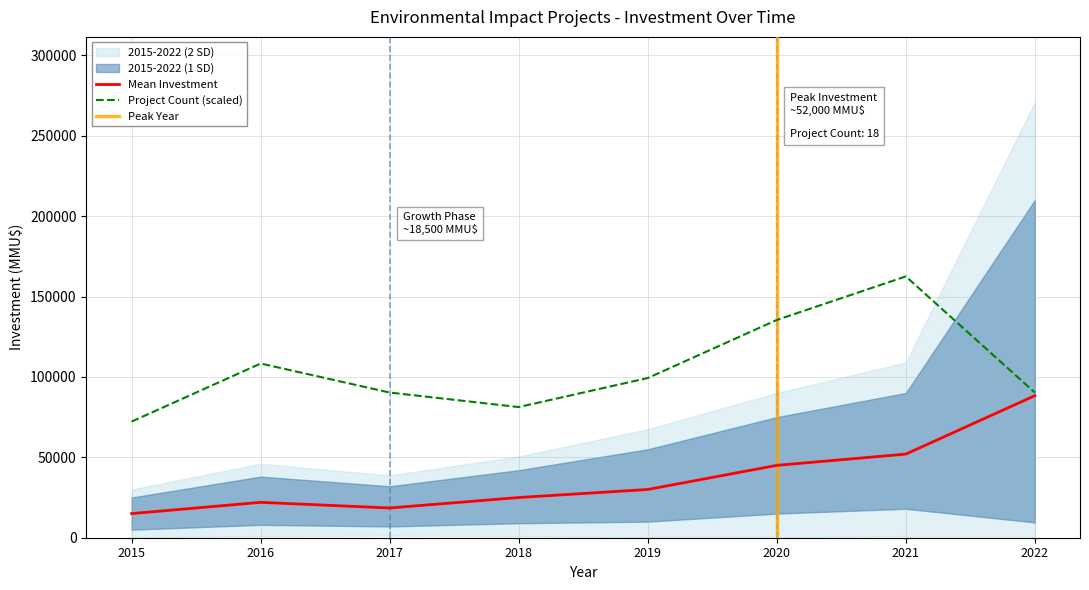

True or false: Project Count and Investment Mean (MMU$) cross at least once.

False